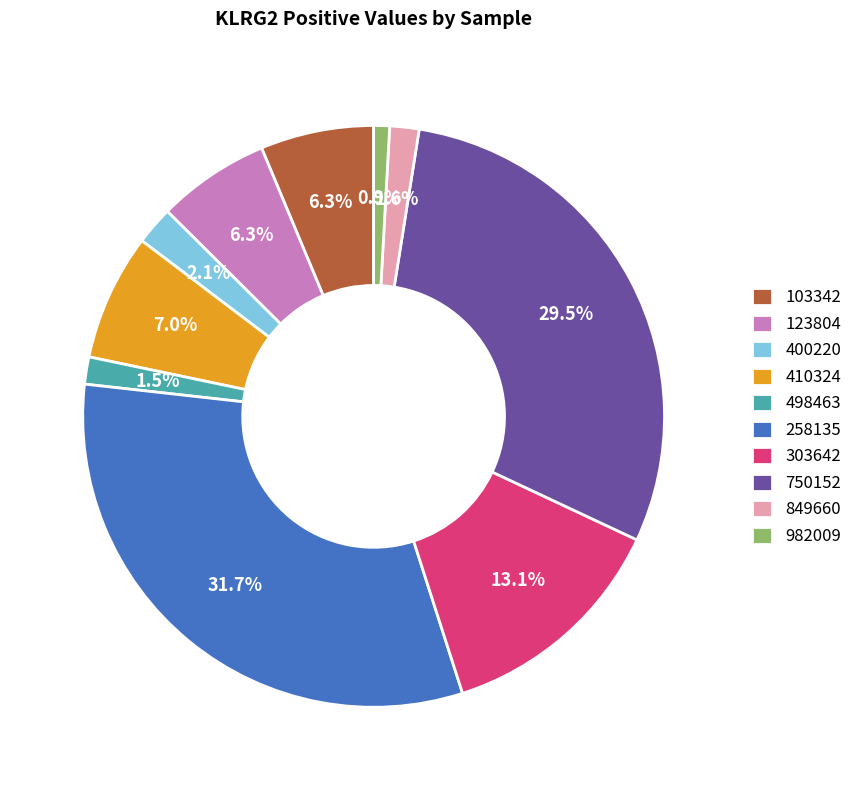

How many segments does this pie chart have?

10